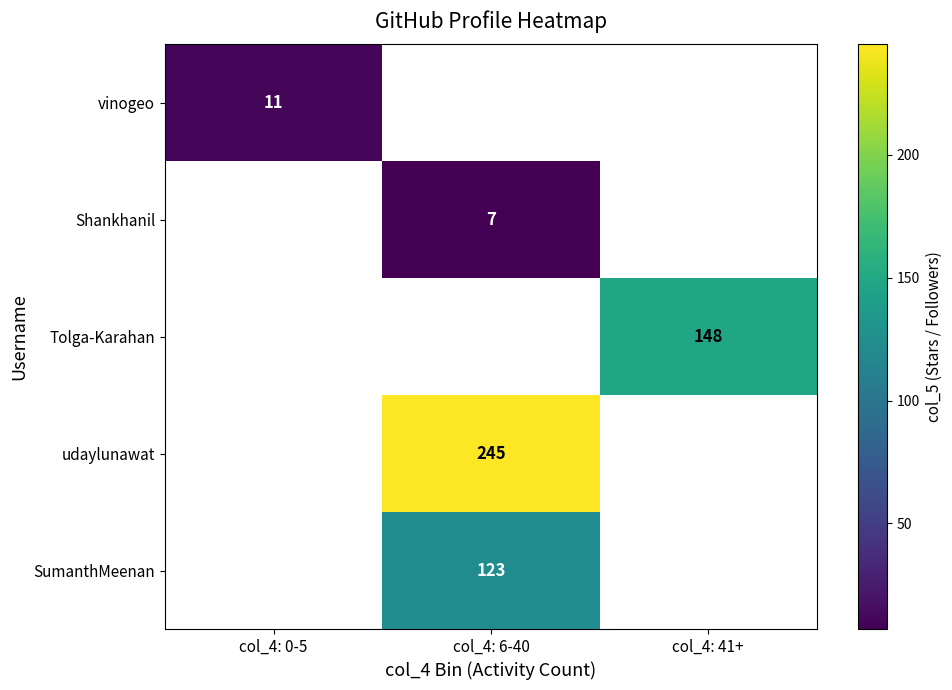

Is it true that udaylunawat equals 84 at col_4: 6-40?

False